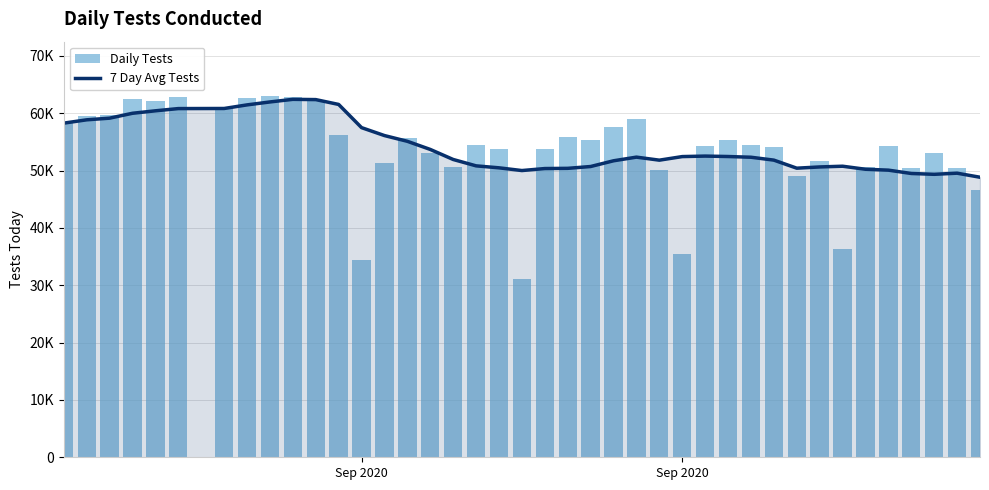

Is it true that 7 Day Avg Tests equals 97073.8 at Sep 2020?

False